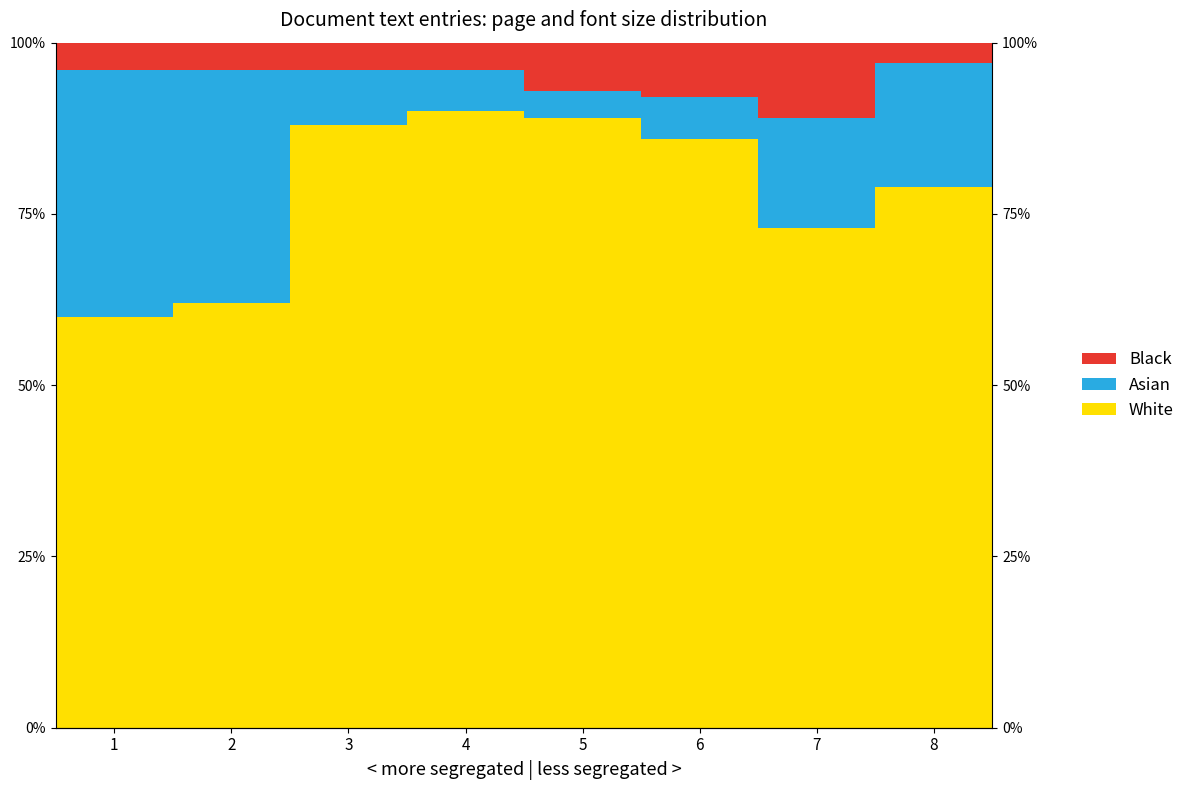

Reading right to left, what are all the values shown in this chart?

White: 8=79	7=73	6=86	5=89	4=90	3=88	2=62	1=60
Asian: 8=18	7=16	6=6	5=4	4=6	3=8	2=34	1=36
Black: 8=3	7=11	6=8	5=7	4=4	3=4	2=4	1=4